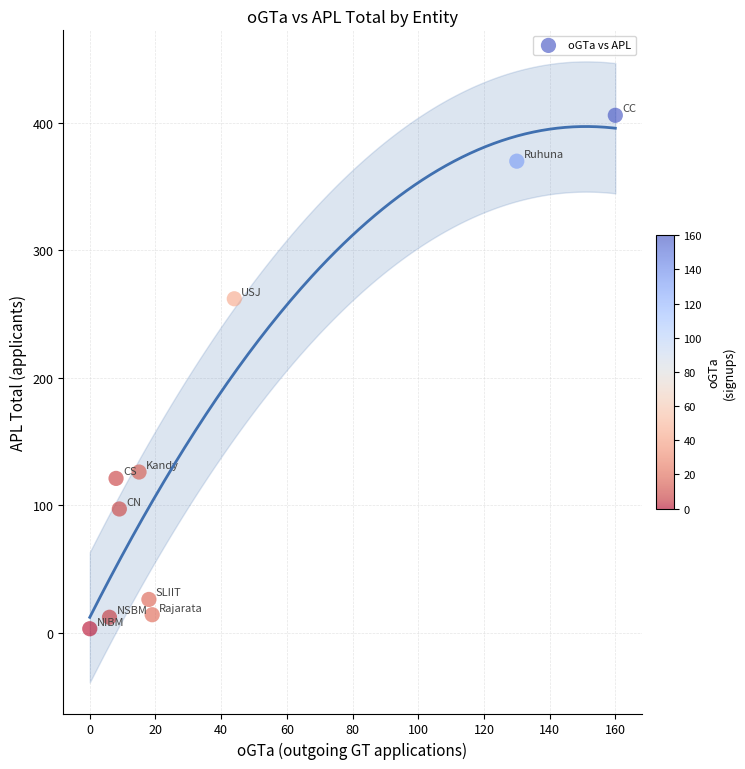

What is the range of X values (max minus min)?

160